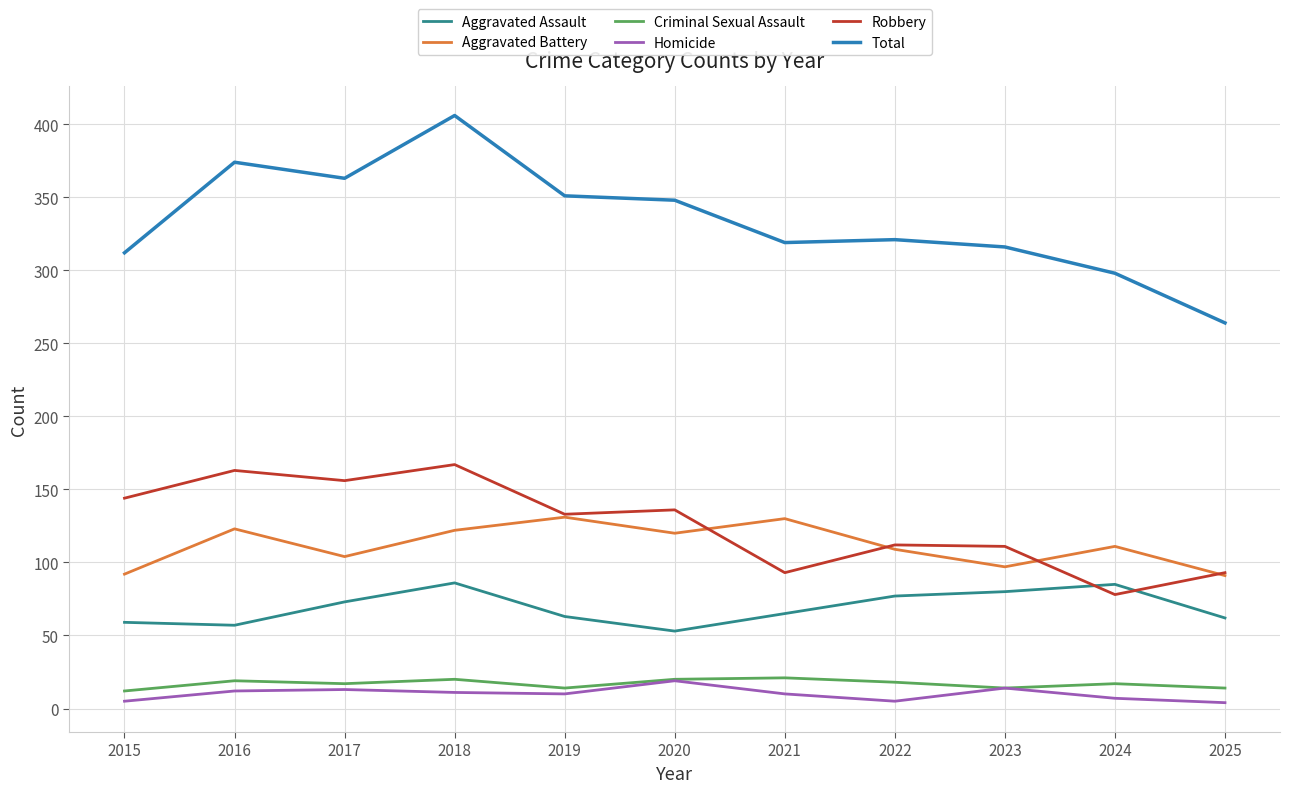

How many distinct data groups are displayed?

6